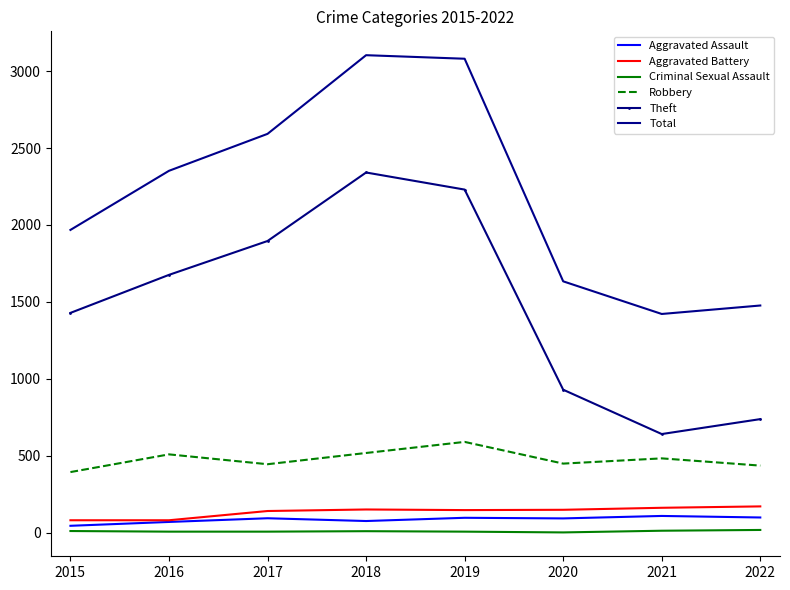

Read the Aggravated Assault value at 2021, to the nearest 10.

110